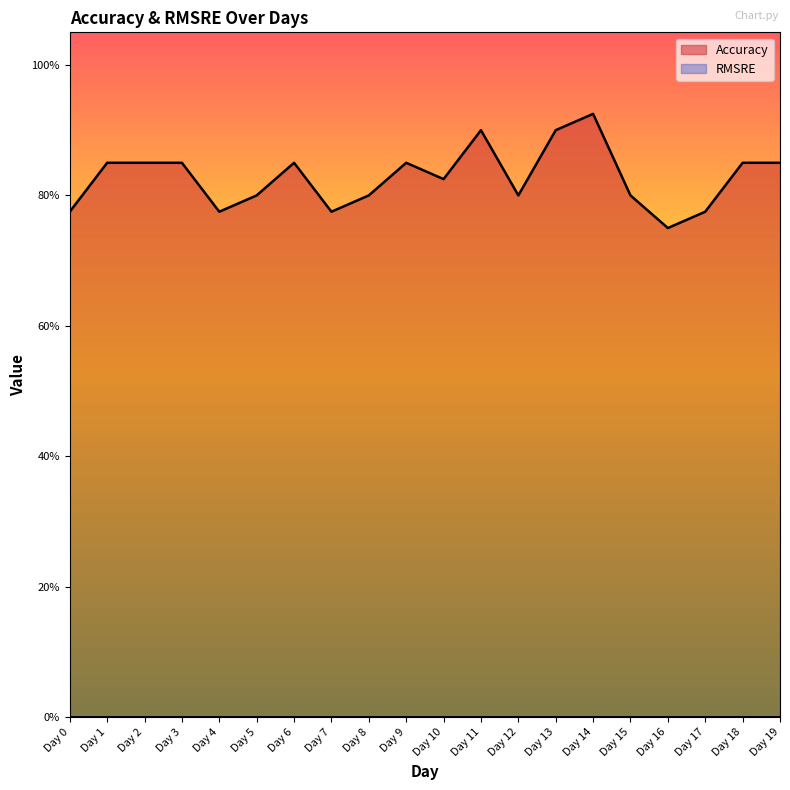

Is it true that the value at Day 8 is 0.3?

False